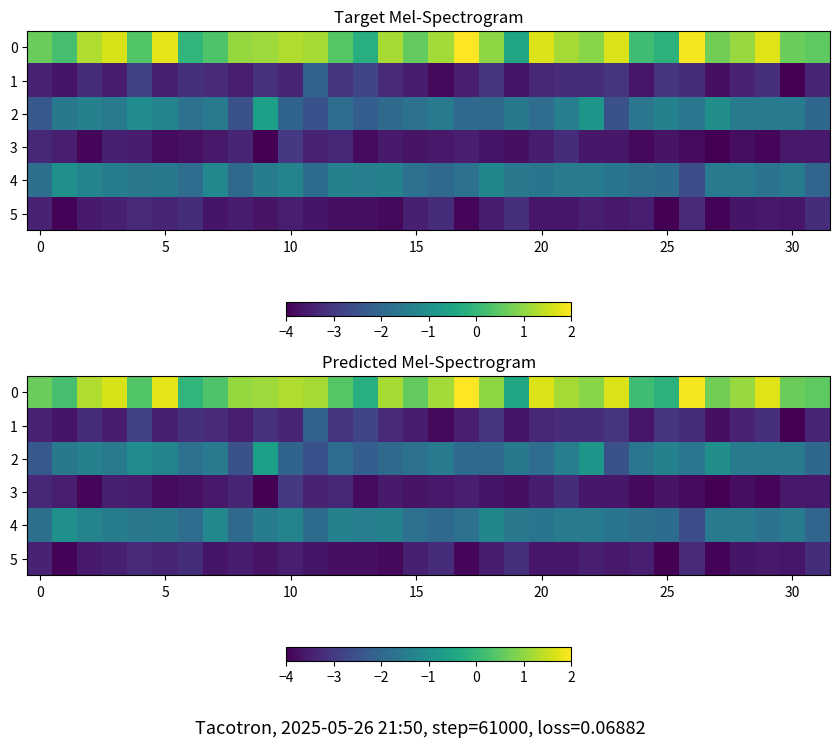

What is the smallest value displayed?

-4.0